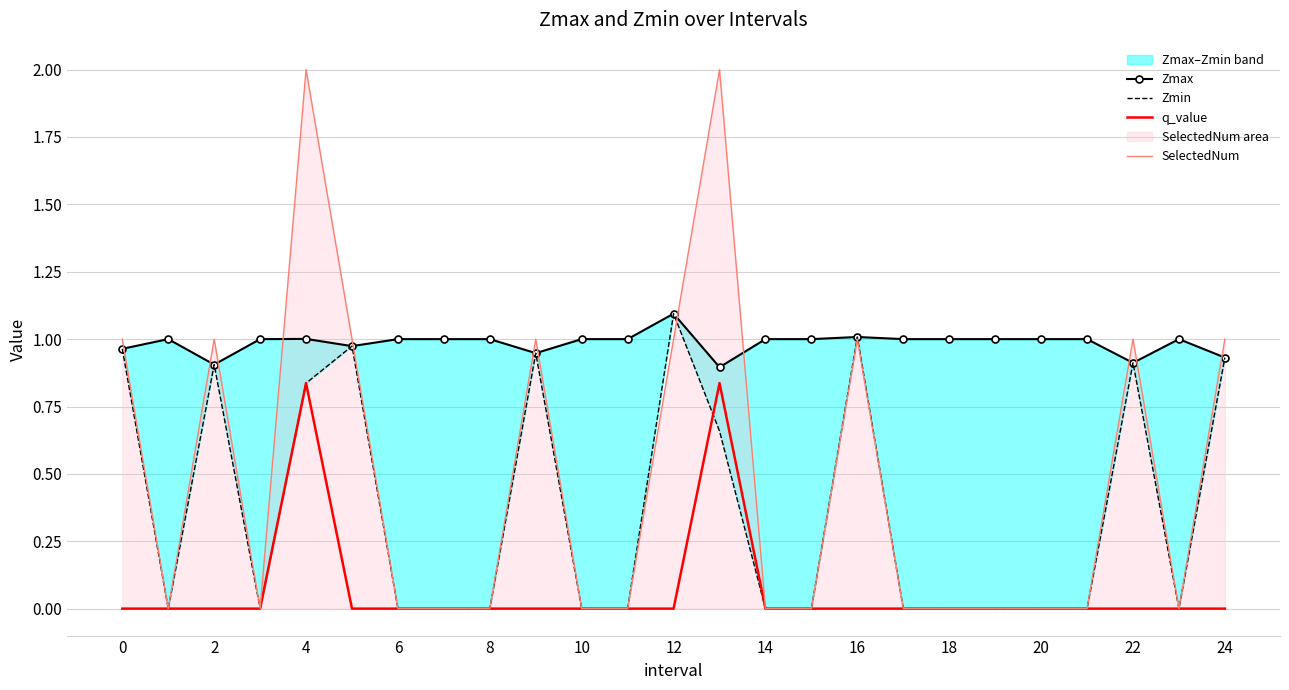

Rank the series by their maximum value, from highest to lowest.

SelectedNum, Zmax, Zmin, q_value